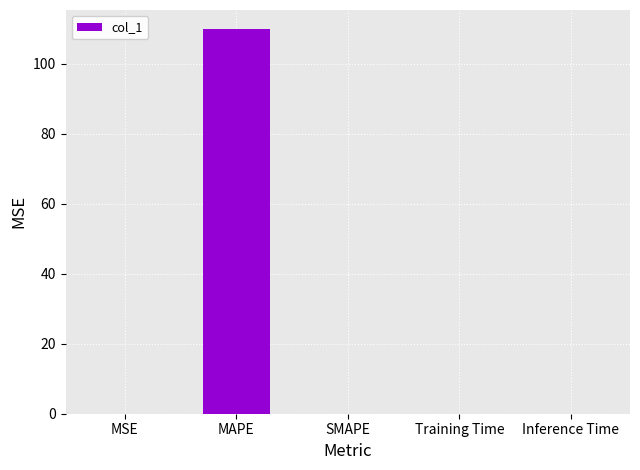

Does the chart contain stacked bars?

No